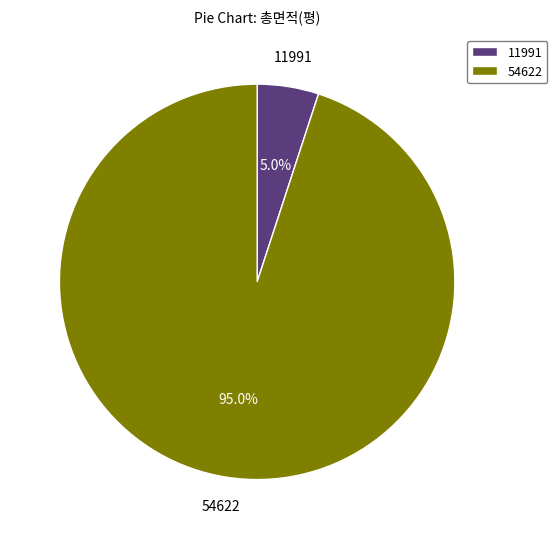

To the nearest percent, what portion does 54622 represent?

95%